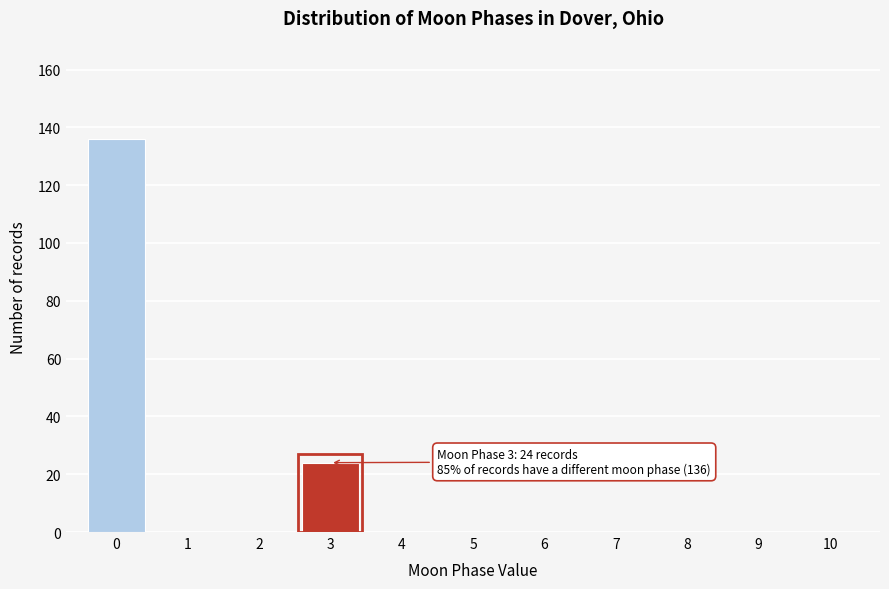

Reading left to right, transcribe all the data shown in this chart.

0=136	1=0	2=0	3=24	4=0	5=0	6=0	7=0	8=0	9=0	10=0